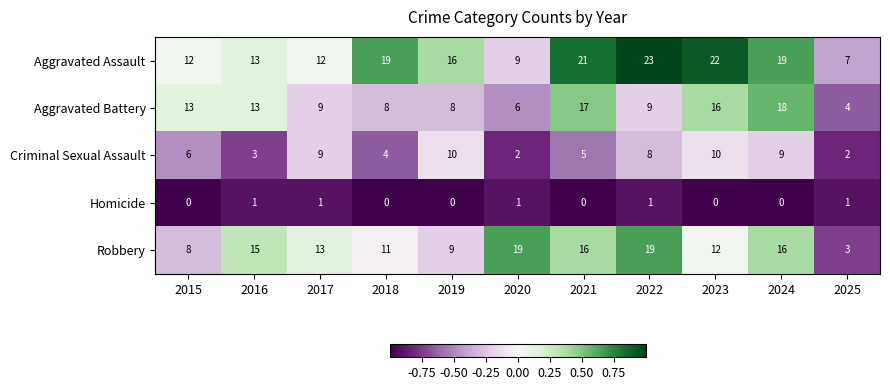

At which label is Criminal Sexual Assault closest to 6?

2015